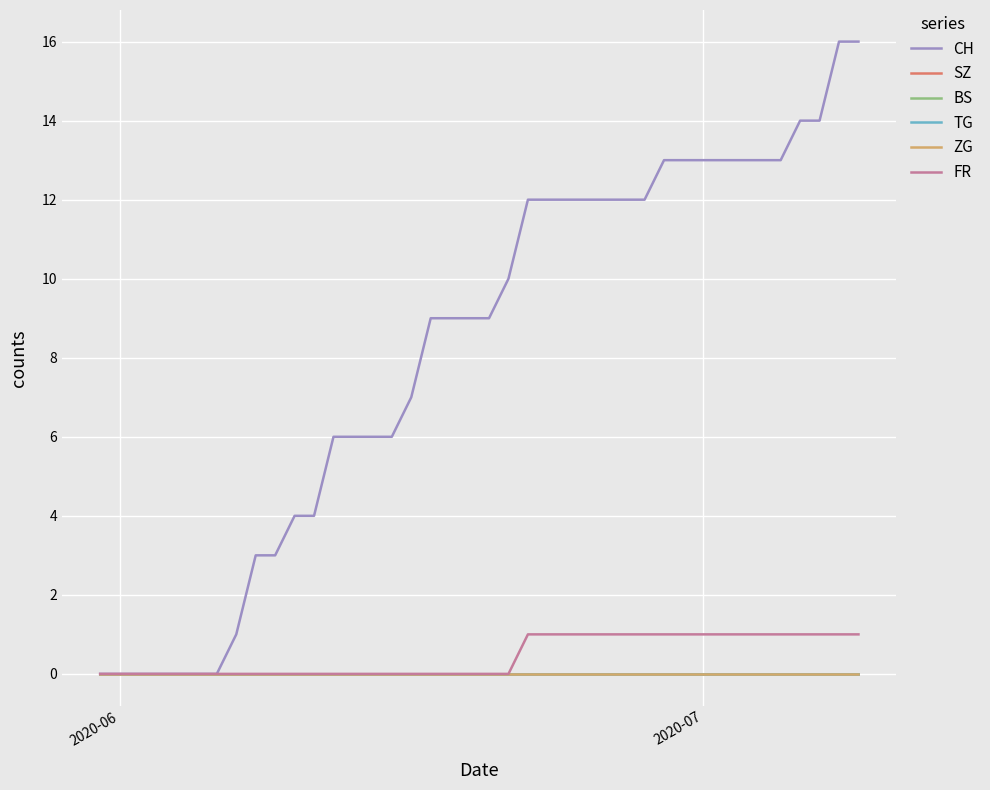

True or false: FR and TG cross at least once.

False